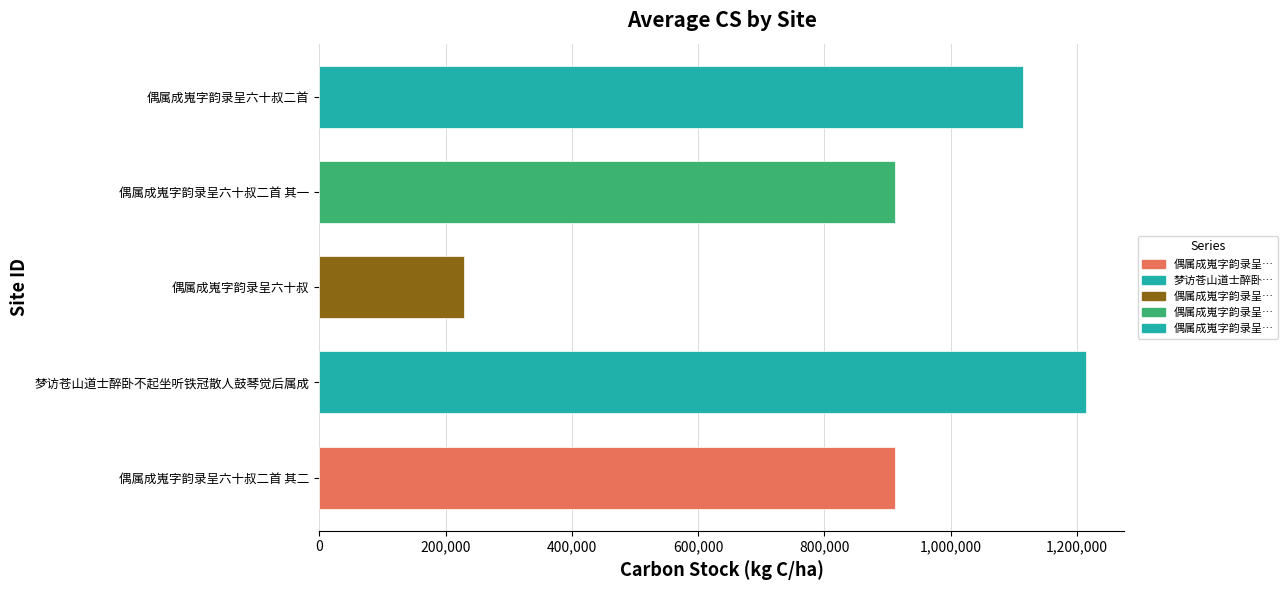

True or false: the data shows 911609 at 偶属成嵬字韵录呈六十叔二首 其一.

True